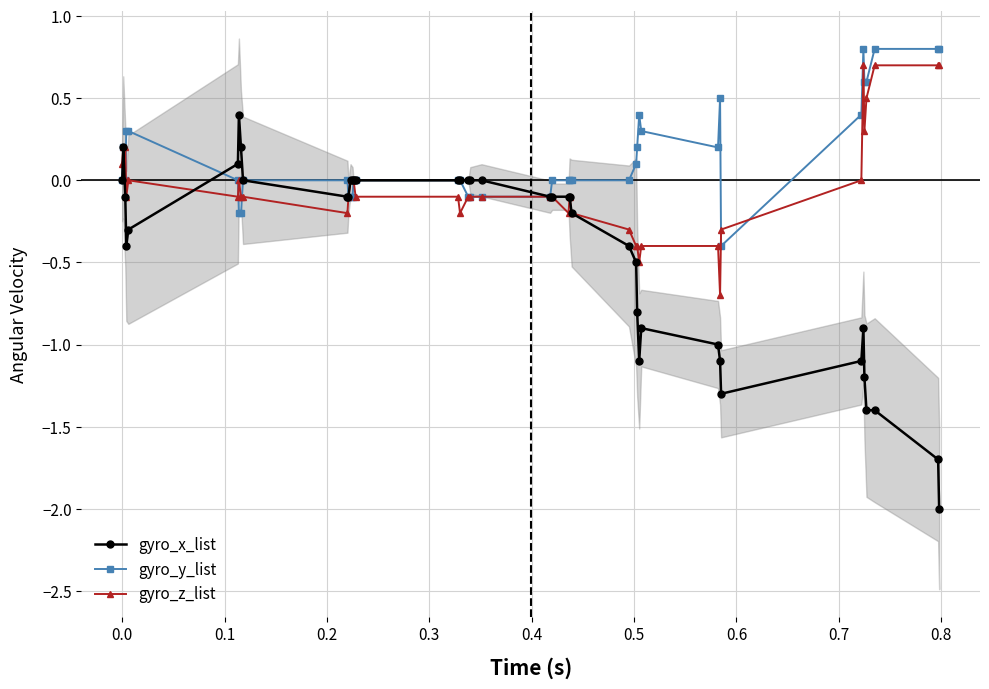

What are all the series names shown in the legend?

gyro_x_list, gyro_y_list, gyro_z_list